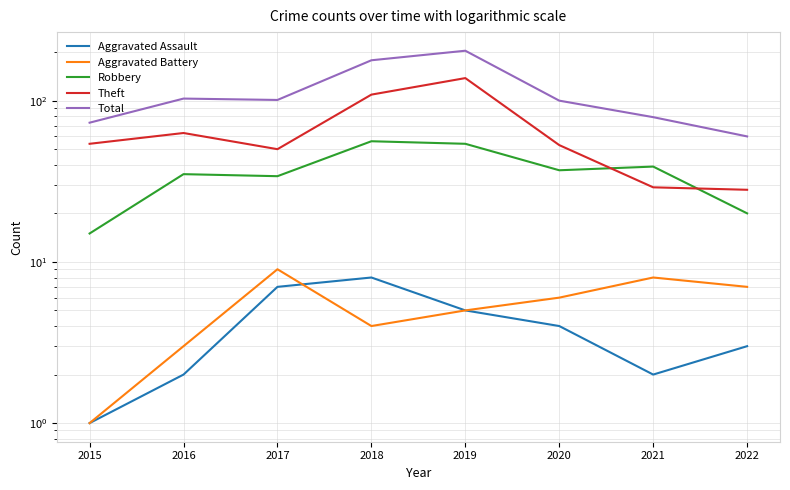

Where is the first local maximum for Total?

2016